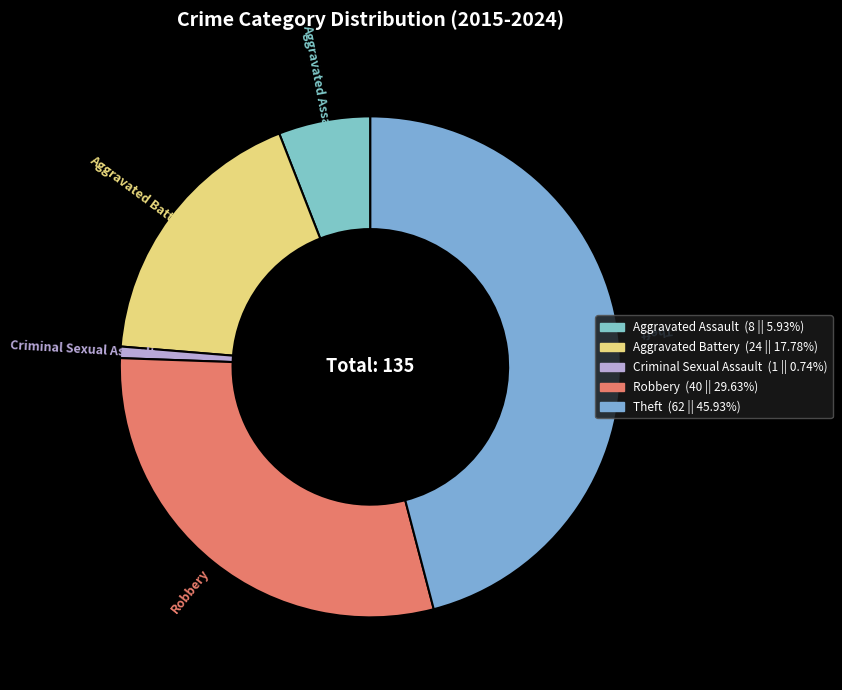

Rank the categories by value from highest to lowest.

Theft, Robbery, Aggravated Battery, Aggravated Assault, Criminal Sexual Assault